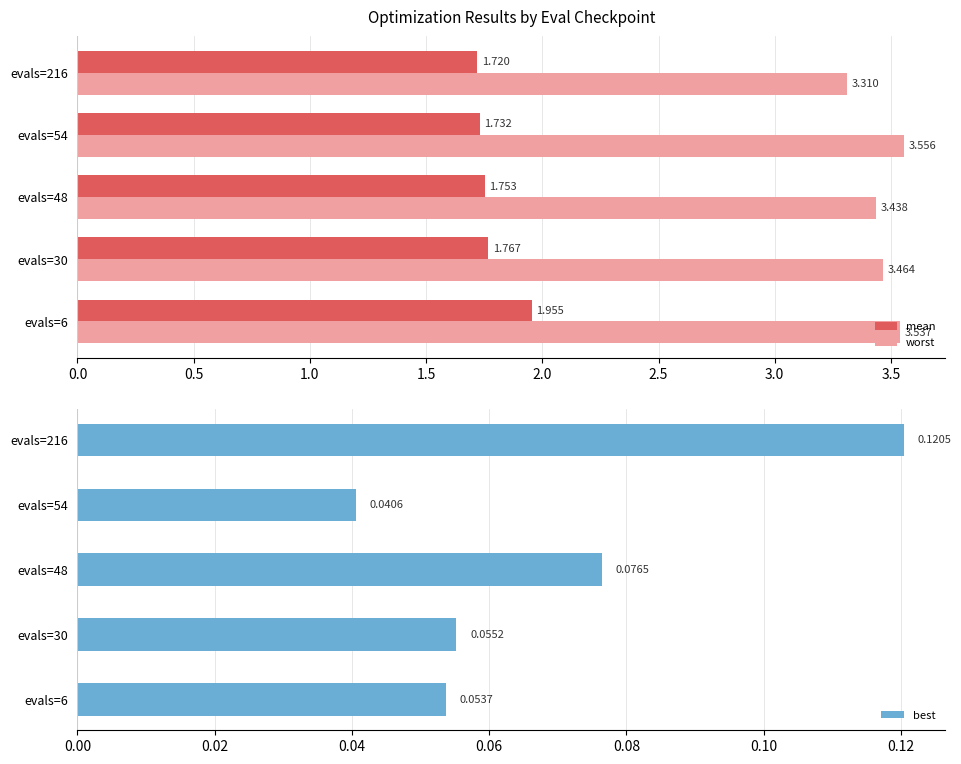

Rank the categories by best value from lowest to highest.

evals=54, evals=6, evals=30, evals=48, evals=216